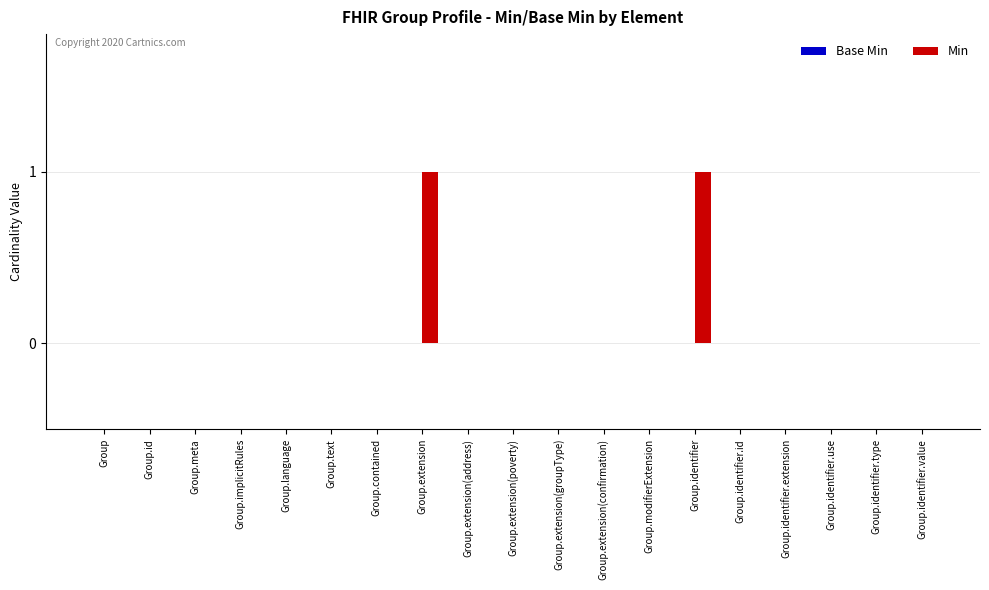

The value at Group is 0. True or false?

True